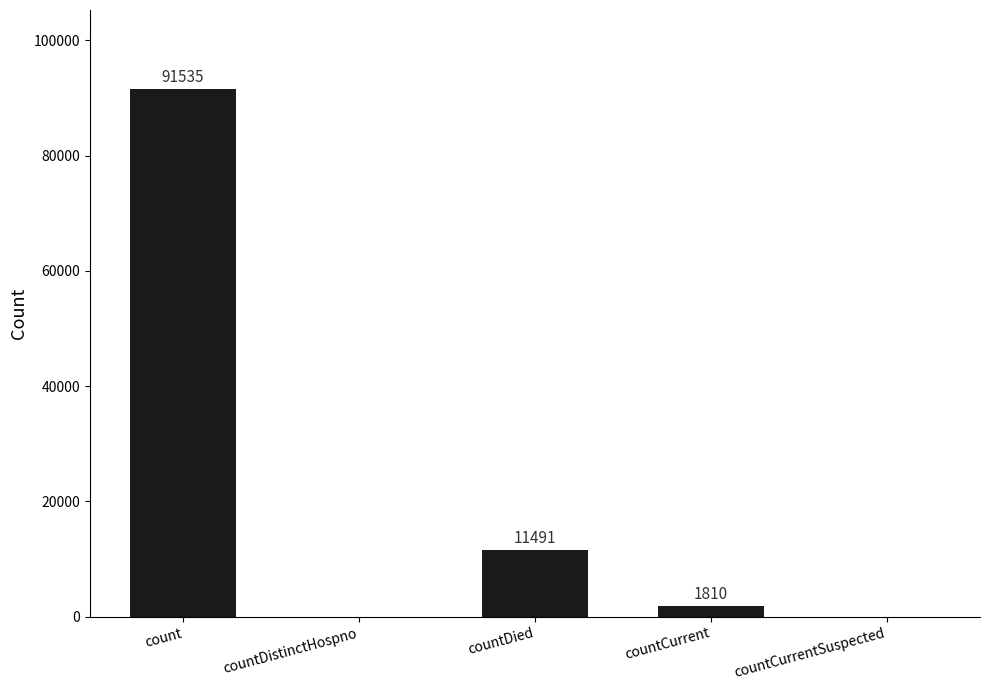

How many values are above zero?

3